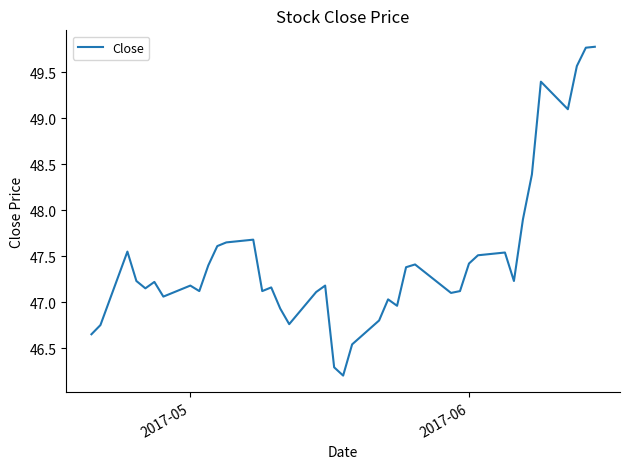

What is the sum of all values?

1899.0